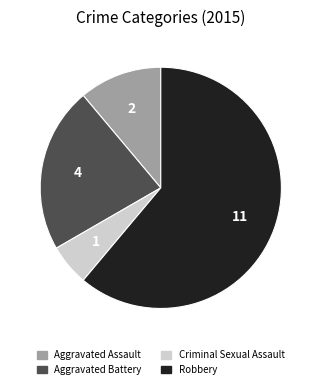

True or false: Aggravated Assault accounts for 24% of the total.

False